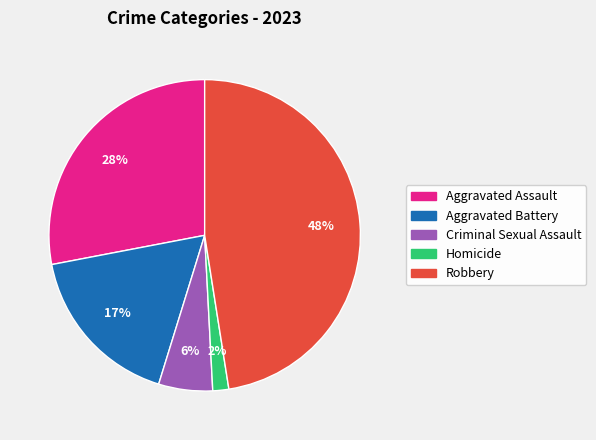

To the nearest percent, what portion does Aggravated Assault represent?

28%